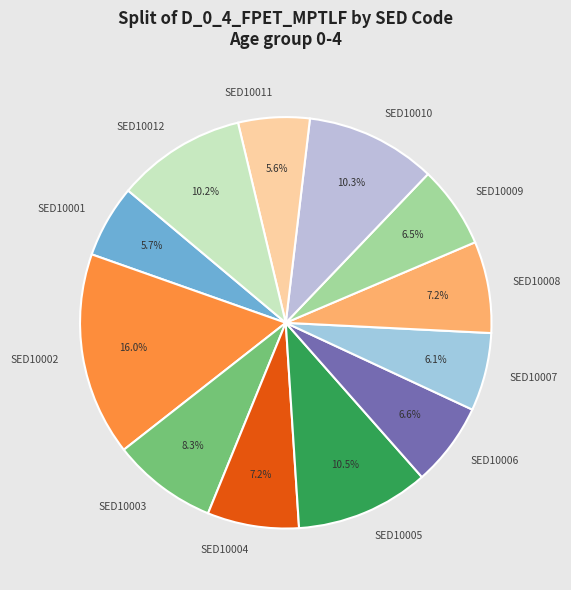

To the nearest percent, what is the difference between the SED10005 and SED10004 slice percentages?

3%